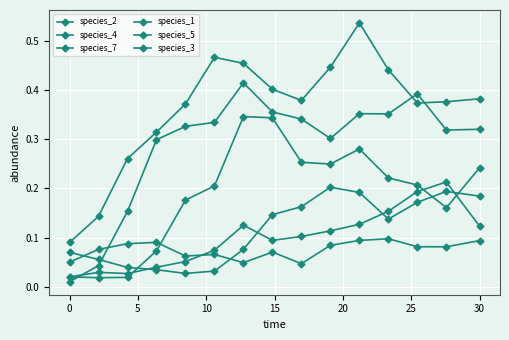

Count the number of data series in this chart.

6